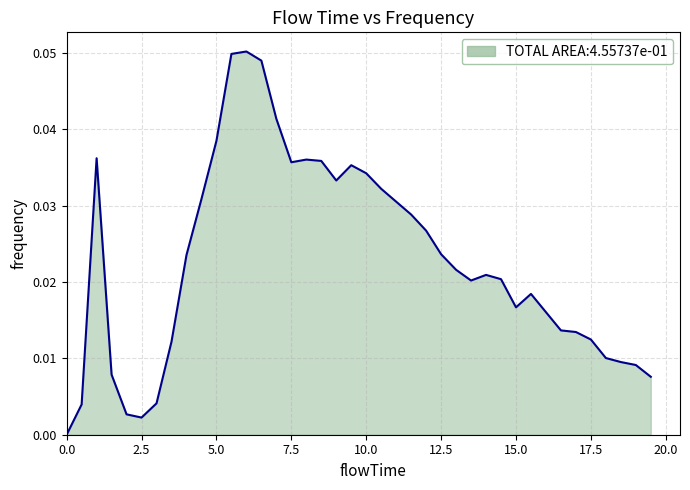

How many points are higher than both their immediate neighbors (excluding endpoints)?

6